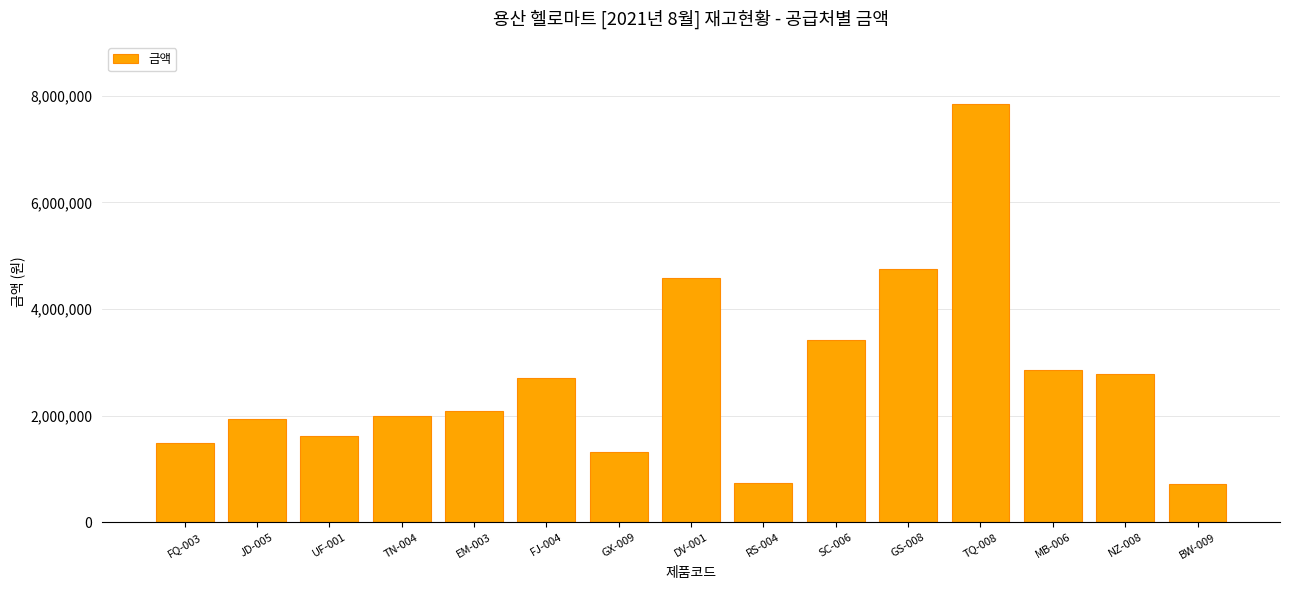

Are the bars horizontal?

No